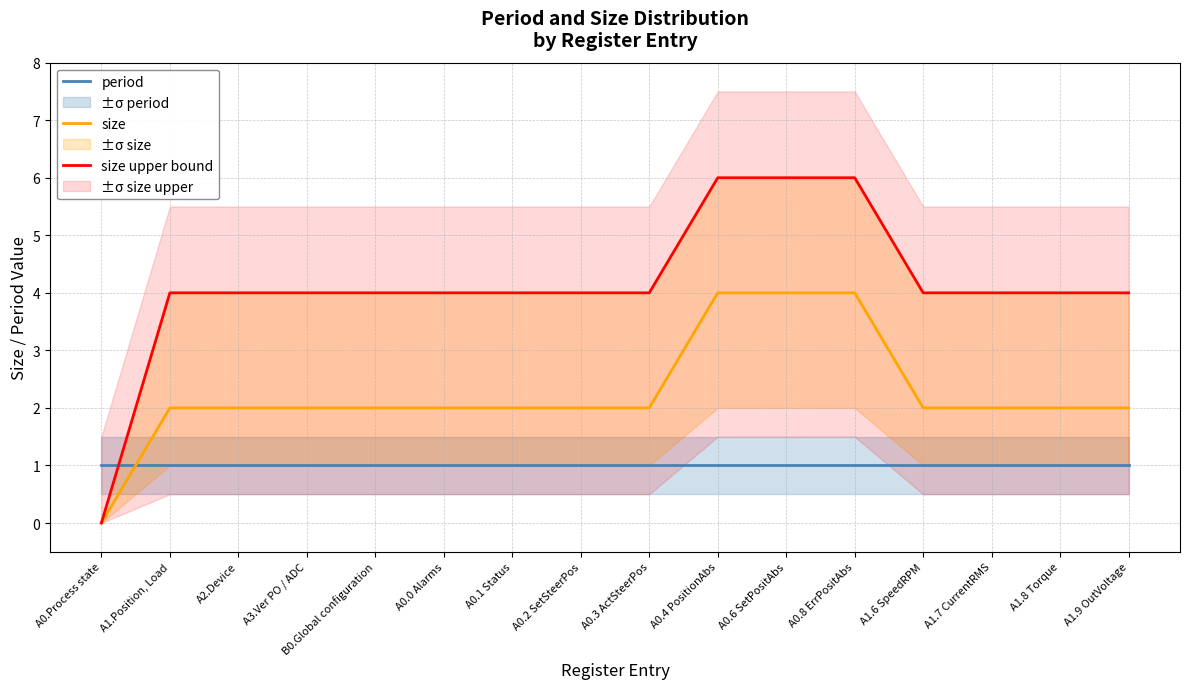

What is the label of the 2nd point from the right?

A1.8 Torque